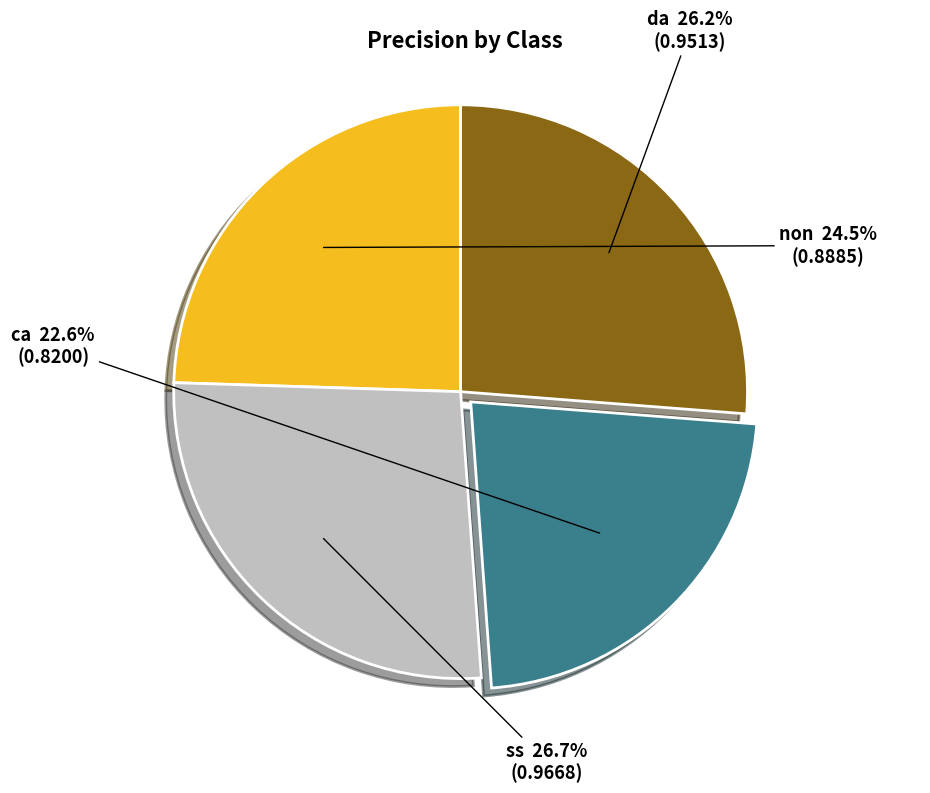

Is there any slice that represents more than half of the pie?

No